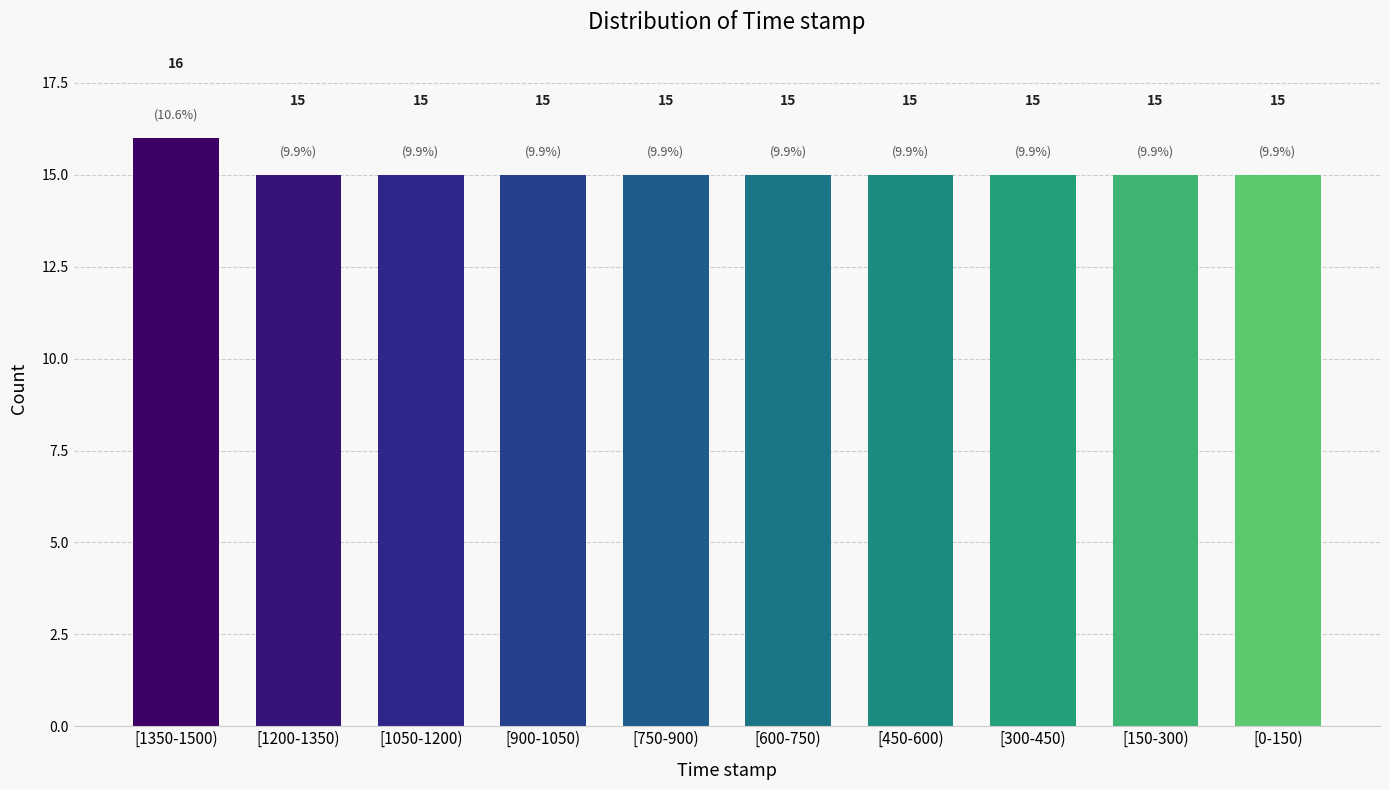

Reading left to right, extract all data points from this chart.

[1350-1500)=16	[1200-1350)=15	[1050-1200)=15	[900-1050)=15	[750-900)=15	[600-750)=15	[450-600)=15	[300-450)=15	[150-300)=15	[0-150)=15